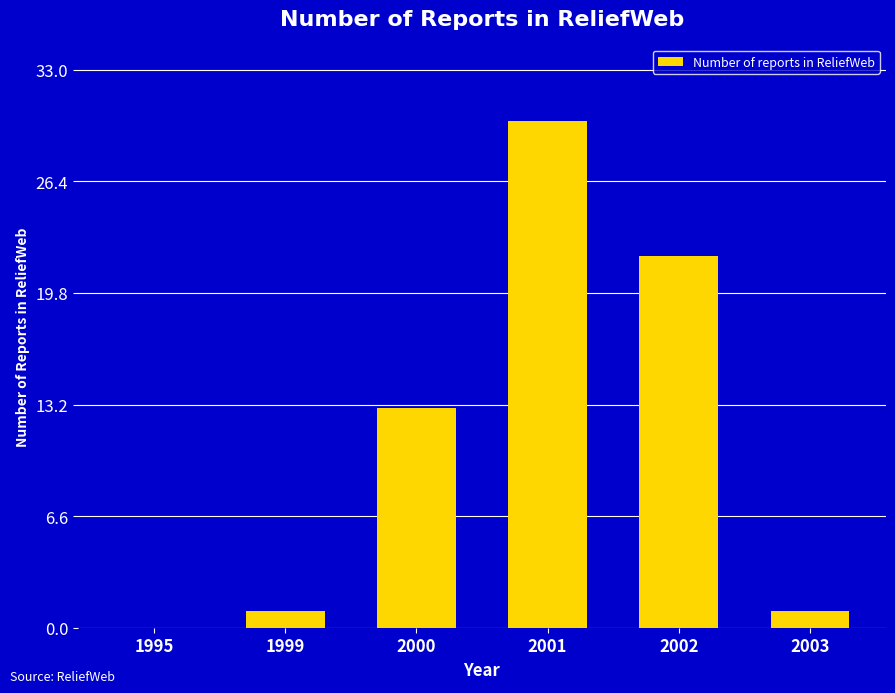

Is it true that the value at 1995 is 0?

True